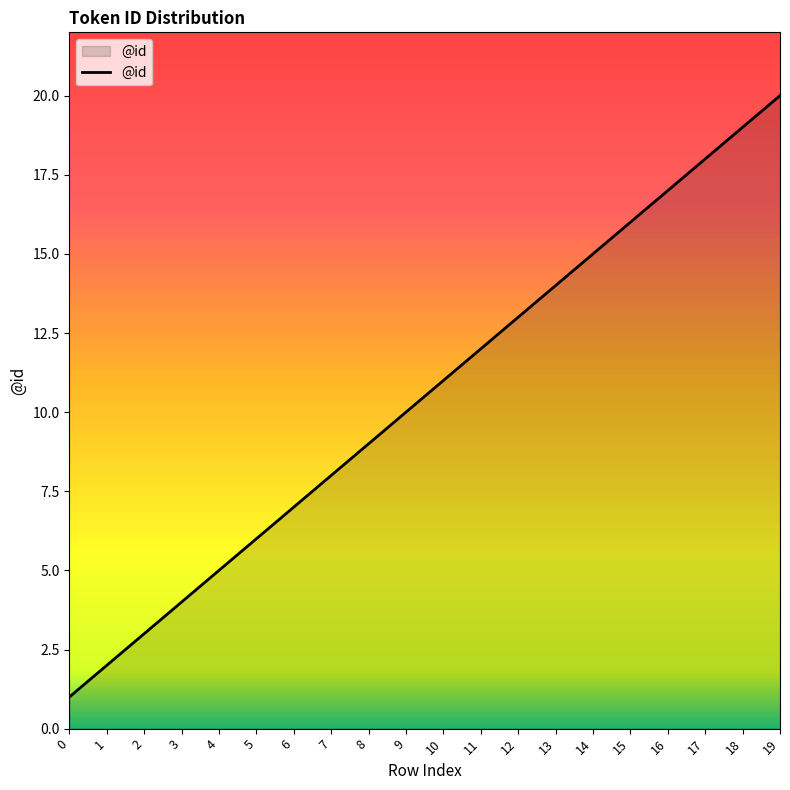

What is the difference between the maximum and minimum values?

19